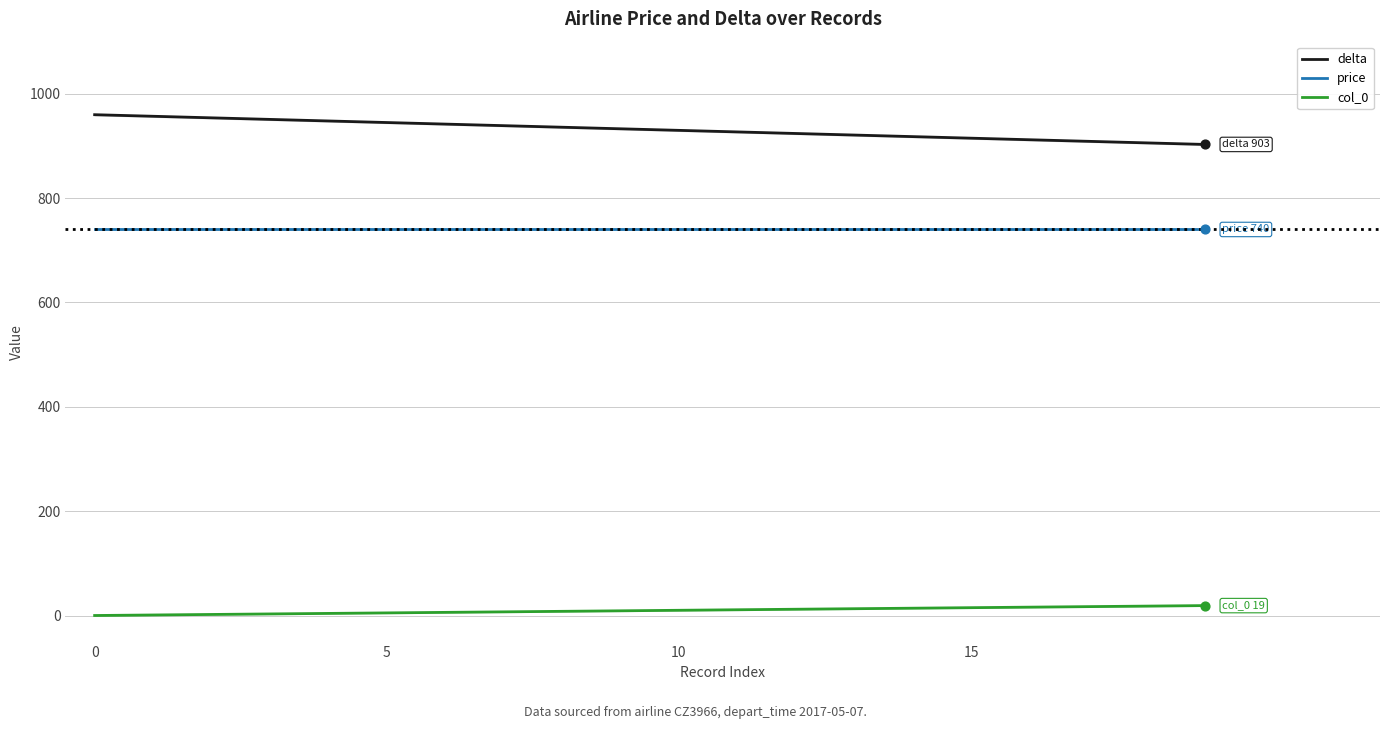

At how many categories does at least one series exceed 638?

20